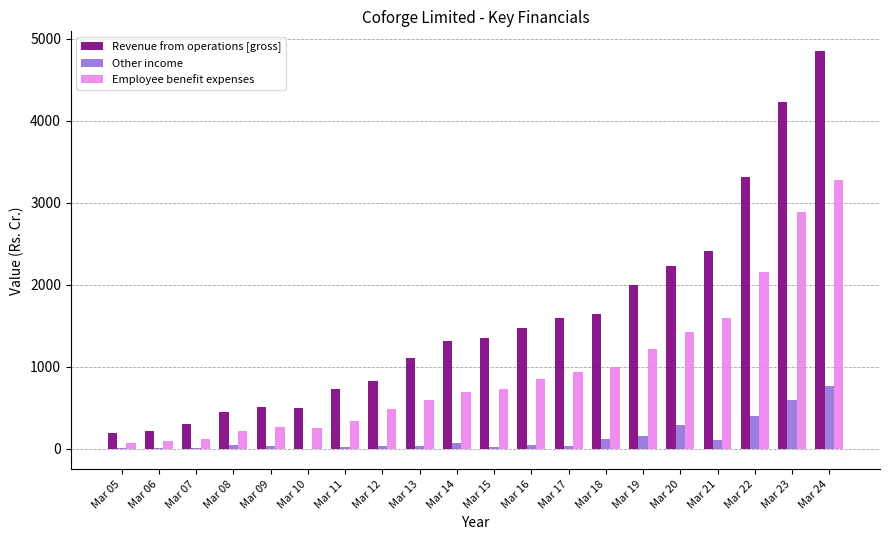

At which category does the chart reach its peak across all series?

Mar 24